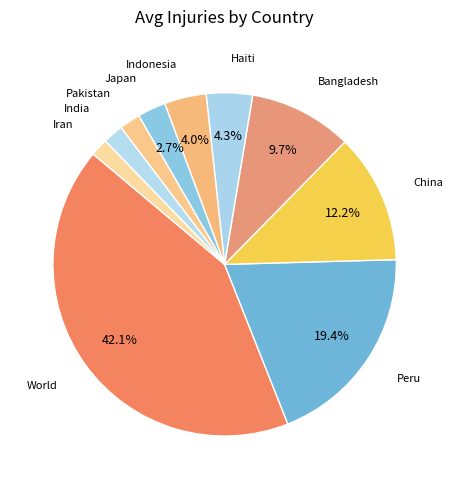

Count the number of slices in the pie.

10